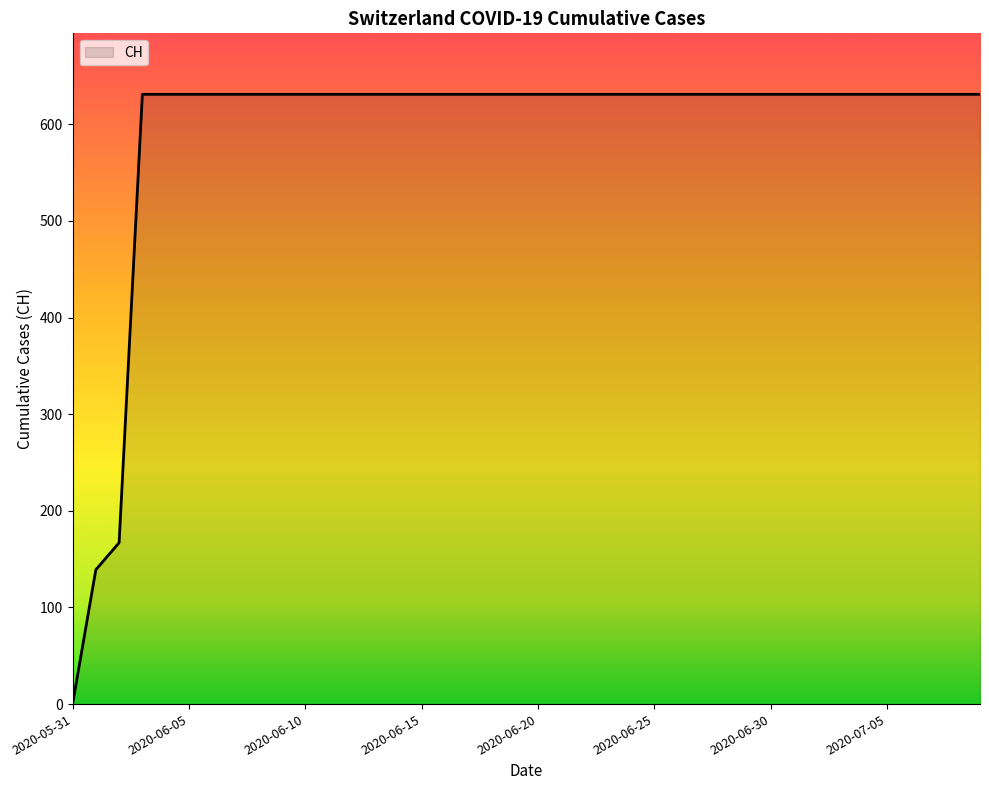

How many values are above zero?

39